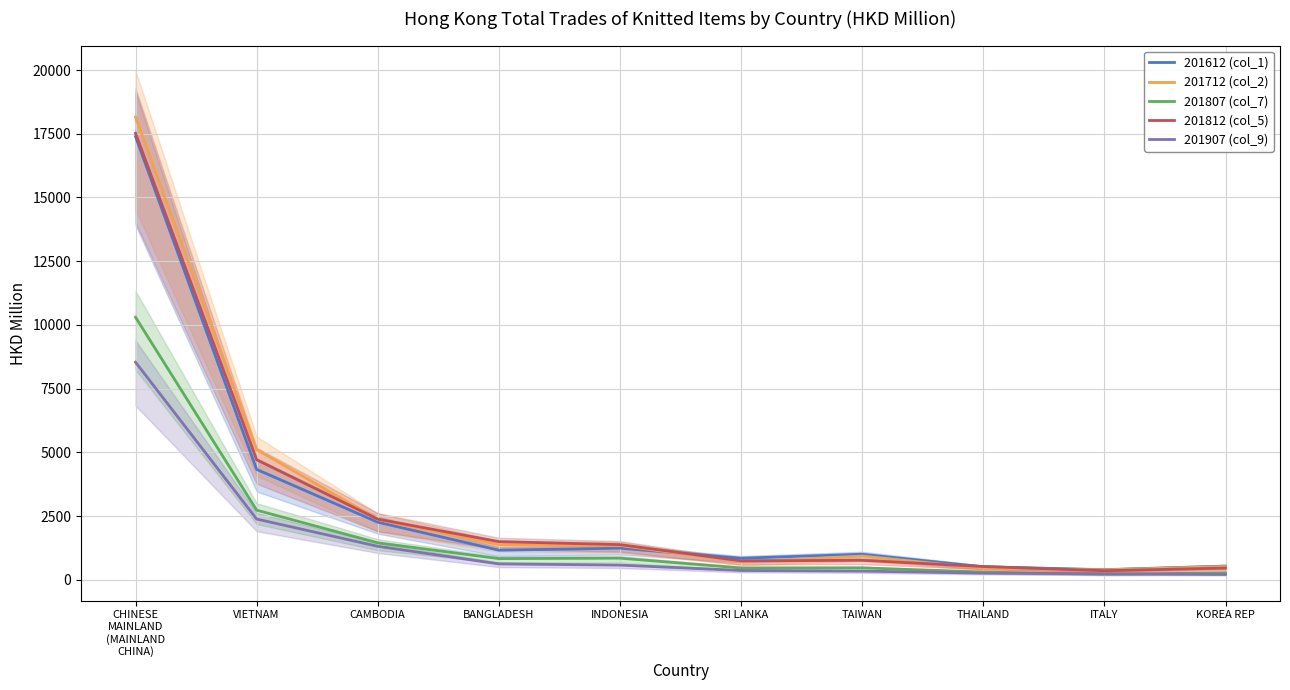

Reading right to left, list all the values displayed in this chart.

201612 (col_1): KOREA REP=534.7	ITALY=394.1	THAILAND=507.2	TAIWAN=998.4	SRI LANKA=844.3	INDONESIA=1237.9	BANGLADESH=1158.4	CAMBODIA=2257.4	VIETNAM=4327.6	CHINESE
MAINLAND
(MAINLAND
CHINA)=17387.9
201712 (col_2): KOREA REP=517.9	ITALY=386.8	THAILAND=449.9	TAIWAN=929.2	SRI LANKA=706.7	INDONESIA=1344.5	BANGLADESH=1380.6	CAMBODIA=2363.4	VIETNAM=5106.8	CHINESE
MAINLAND
(MAINLAND
CHINA)=18154.9
201807 (col_7): KOREA REP=272.3	ITALY=213.8	THAILAND=300.0	TAIWAN=465.7	SRI LANKA=461.7	INDONESIA=845.8	BANGLADESH=828.1	CAMBODIA=1447.5	VIETNAM=2729.4	CHINESE
MAINLAND
(MAINLAND
CHINA)=10299.9
201812 (col_5): KOREA REP=457.3	ITALY=353.1	THAILAND=517.5	TAIWAN=761.2	SRI LANKA=739.6	INDONESIA=1376.7	BANGLADESH=1495.7	CAMBODIA=2376.8	VIETNAM=4706.9	CHINESE
MAINLAND
(MAINLAND
CHINA)=17518.3
201907 (col_9): KOREA REP=206.1	ITALY=235.1	THAILAND=259.5	TAIWAN=337.4	SRI LANKA=362.7	INDONESIA=573.6	BANGLADESH=619.6	CAMBODIA=1311.2	VIETNAM=2380.2	CHINESE
MAINLAND
(MAINLAND
CHINA)=8536.1